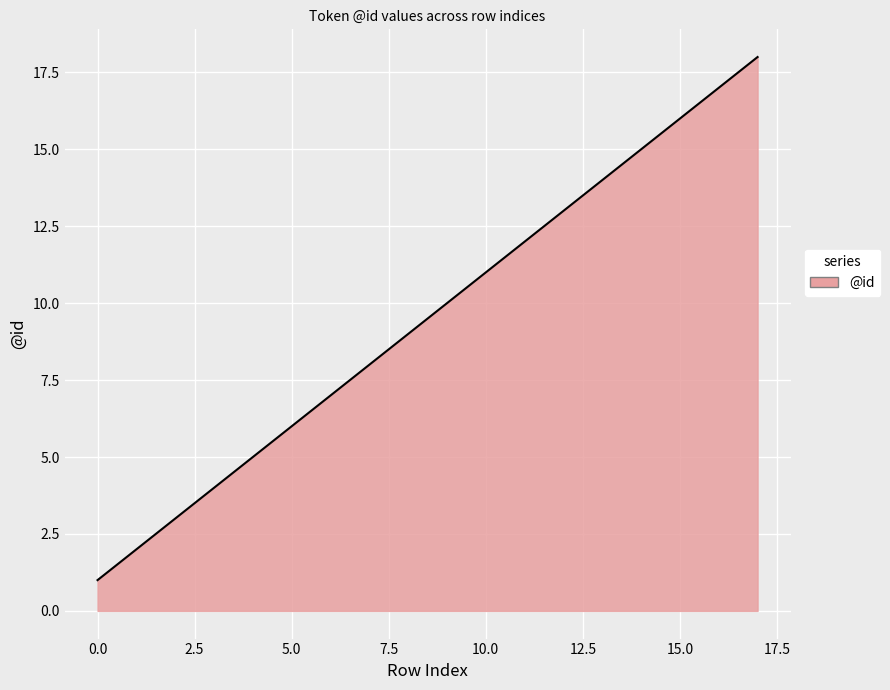

What is the maximum value shown in the chart?

18